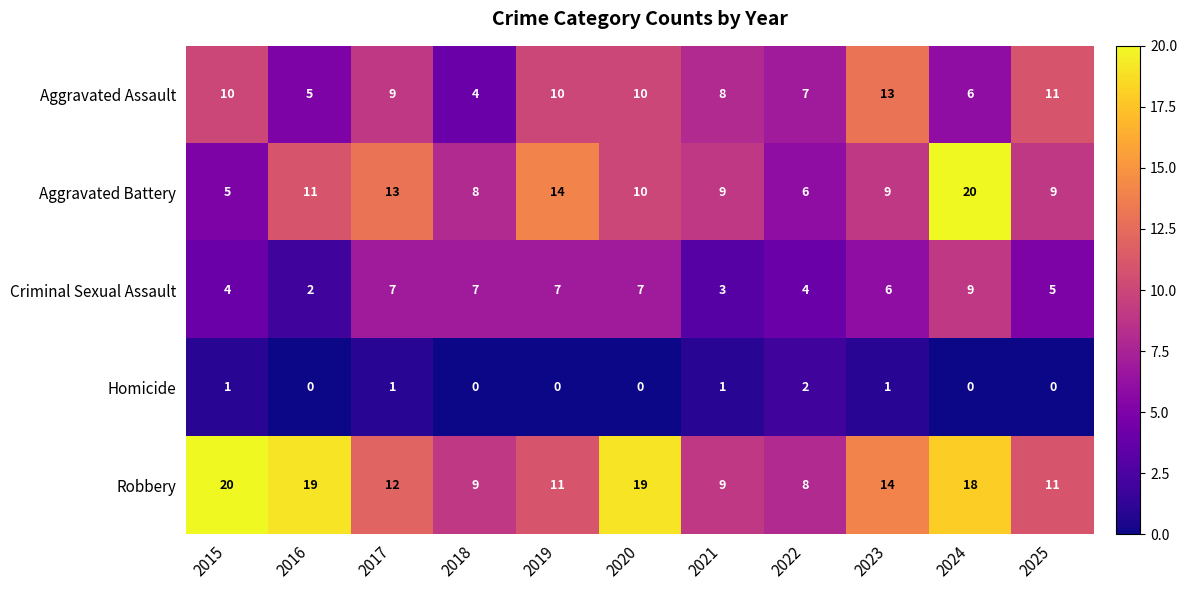

Rank the series at 2024 from lowest to highest value.

Homicide, Aggravated Assault, Criminal Sexual Assault, Robbery, Aggravated Battery